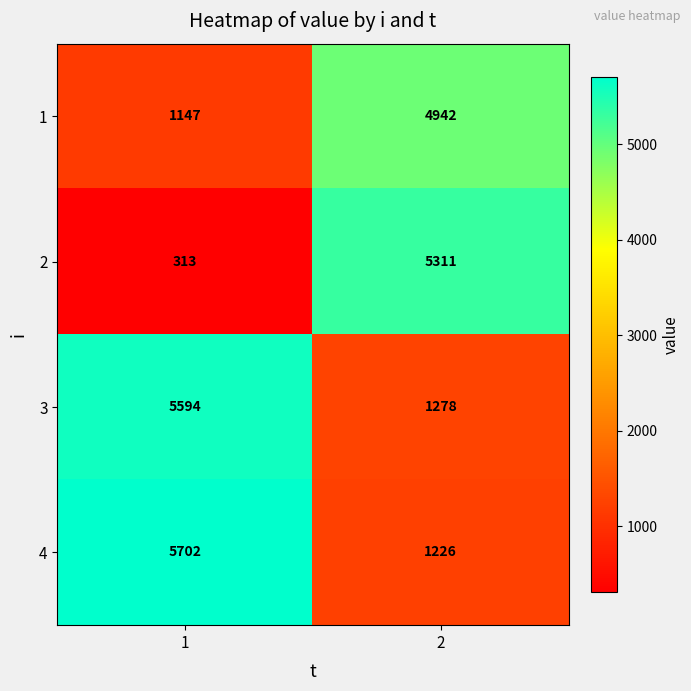

Reading left to right, list all the values displayed in this chart.

1: 1=1147	2=4942
2: 1=313	2=5311
3: 1=5594	2=1278
4: 1=5702	2=1226